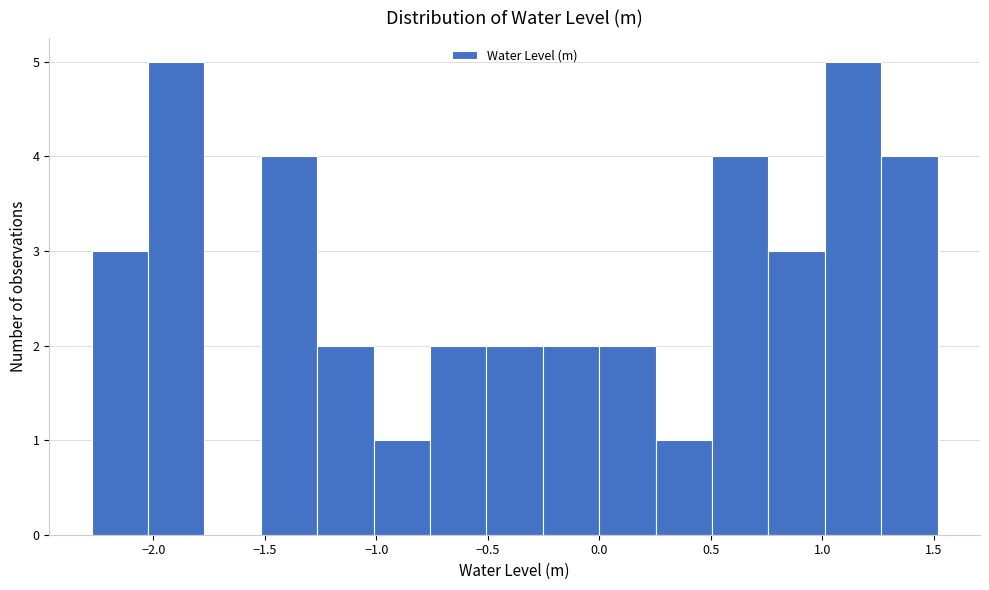

Reading left to right, transcribe this chart: for each bar, give the range it covers on the x-axis and its height. Neither the bar edges nor the heights are printed on the chart, so give them approximately, as read against the axes.

-2.30 to -2.00: 3
-2.00 to -1.75: 5
-1.75 to -1.50: 0
-1.50 to -1.25: 4
-1.25 to -1.00: 2
-1.00 to -0.75: 1
-0.75 to -0.50: 2
-0.50 to -0.25: 2
-0.25 to 0.00: 2
0.00 to 0.25: 2
0.25 to 0.50: 1
0.50 to 0.75: 4
0.75 to 1.00: 3
1.00 to 1.25: 5
1.25 to 1.50: 4